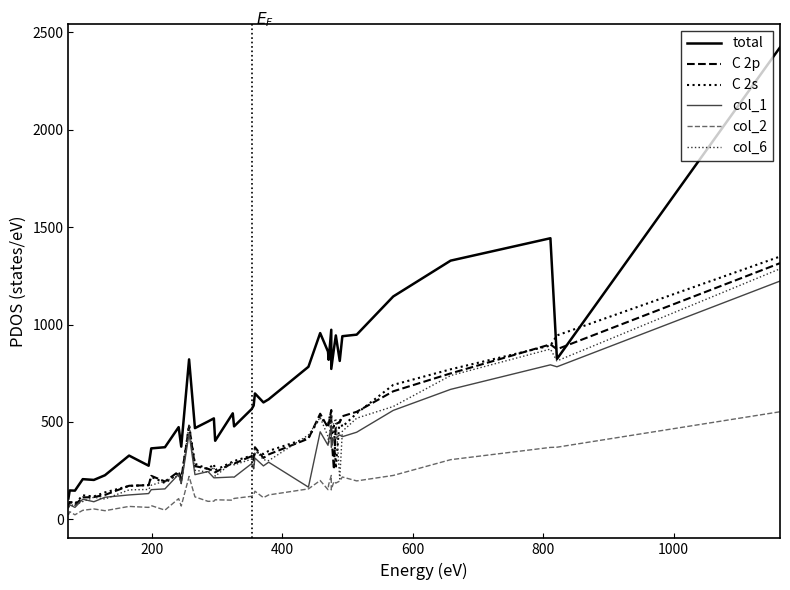

In col_1, how many points are higher than both neighbors (excluding endpoints)?

13